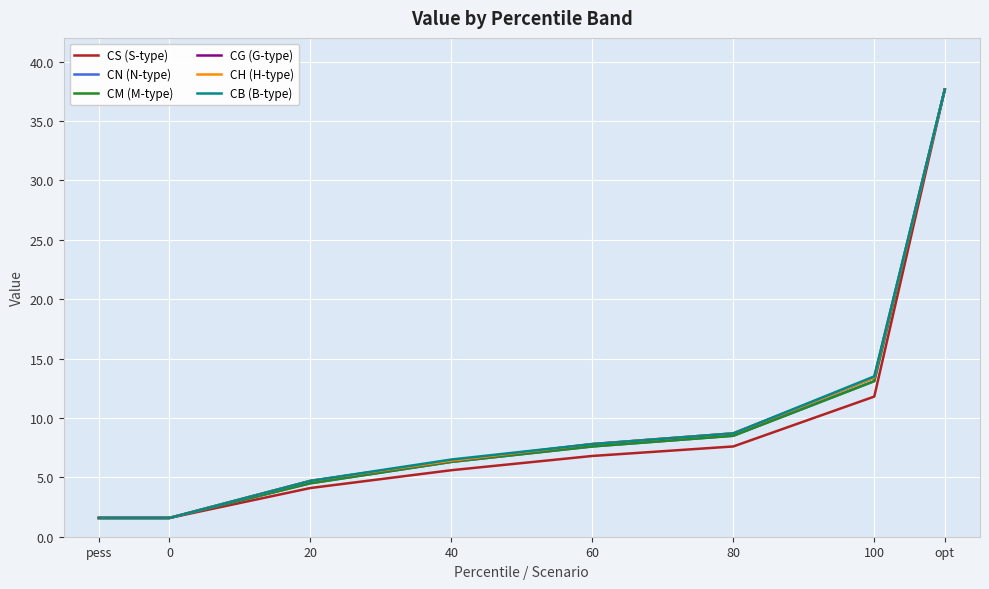

Does the chart display data point markers on the line(s)?

No